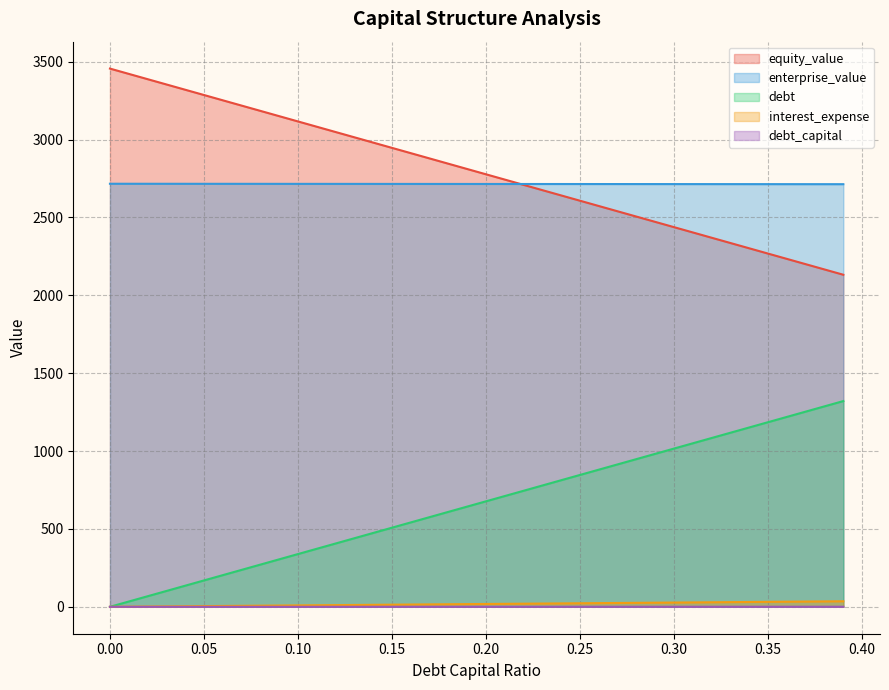

True or false: debt and interest_expense intersect in this chart.

False